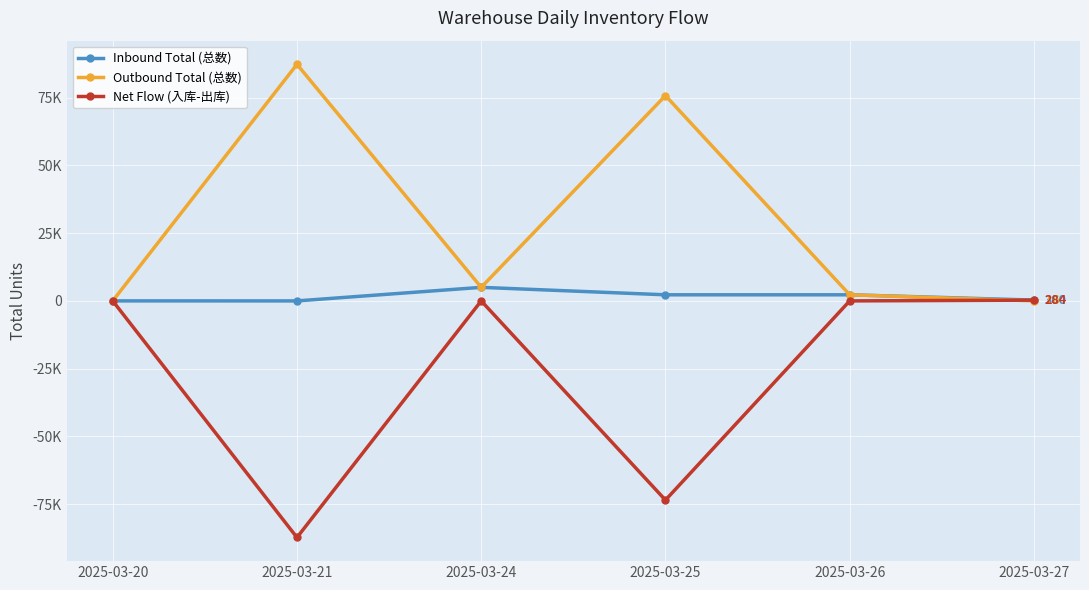

What are all the series names shown in the legend?

Inbound Total (总数), Outbound Total (总数), Net Flow (入库-出库)